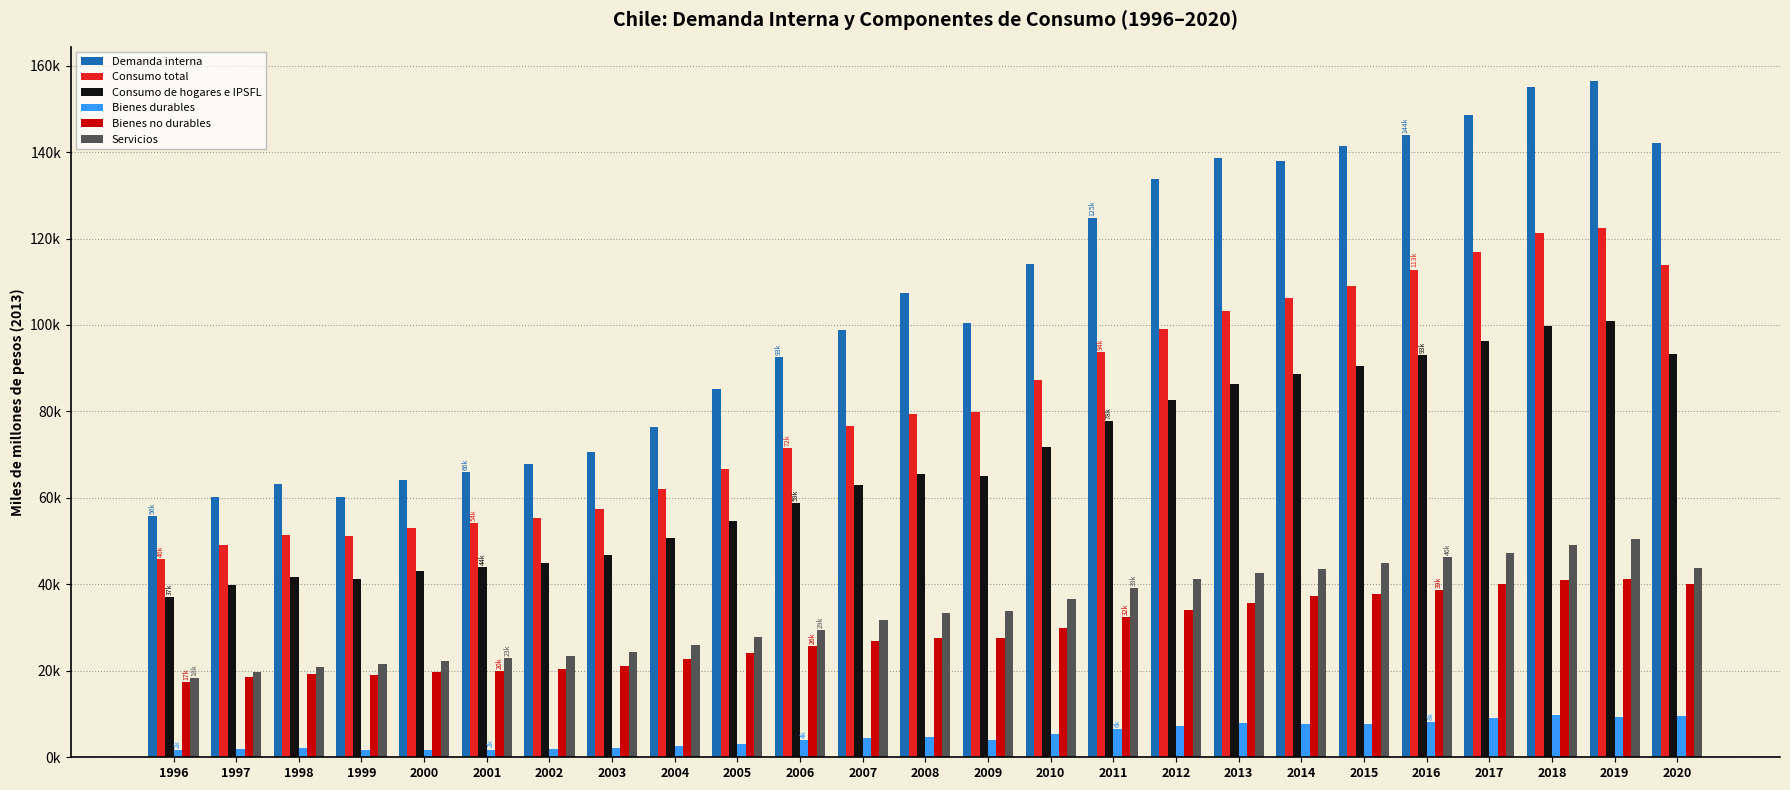

Does the chart contain any negative values?

No